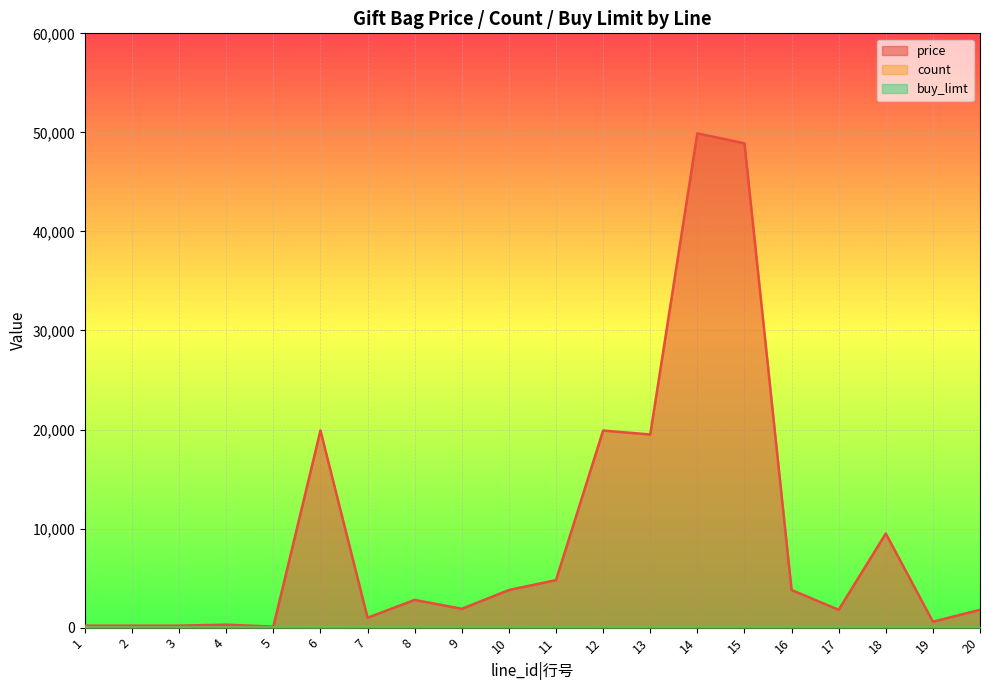

What is the difference between the second highest and minimum values in the price series?

48800